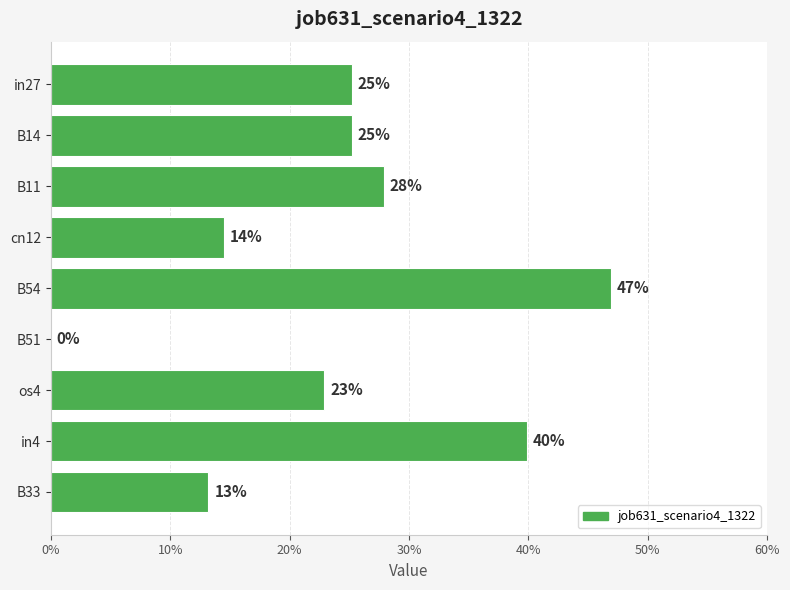

How many values are above zero?

8